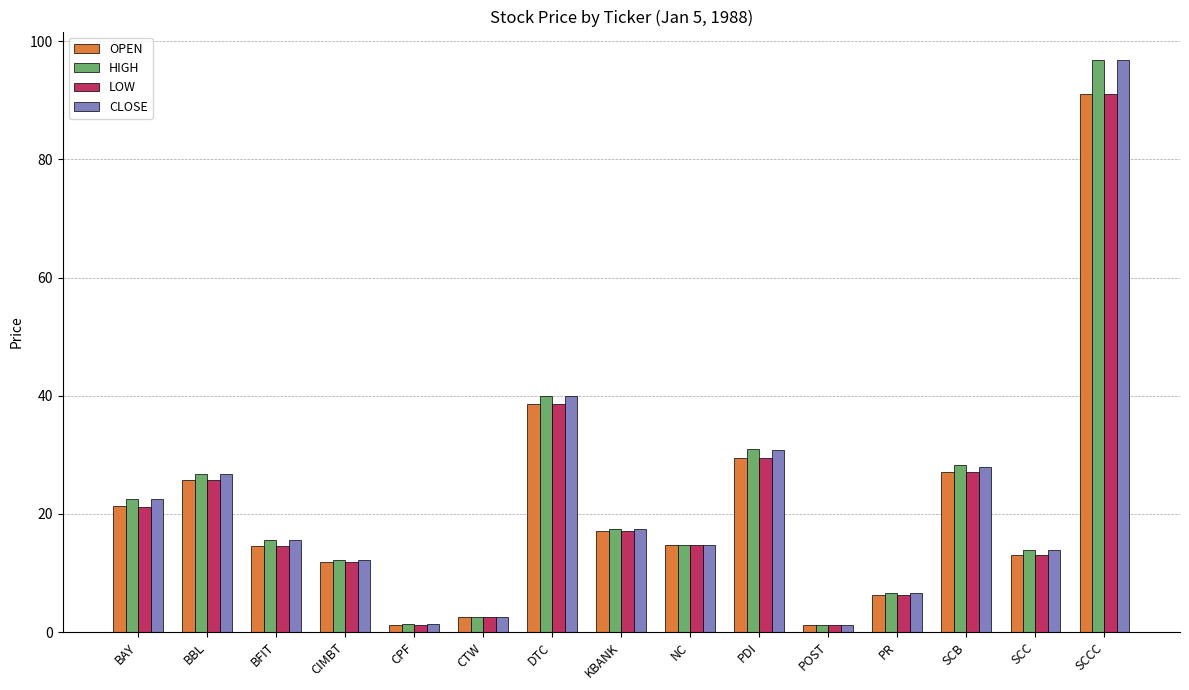

What is the greatest value displayed?

96.8